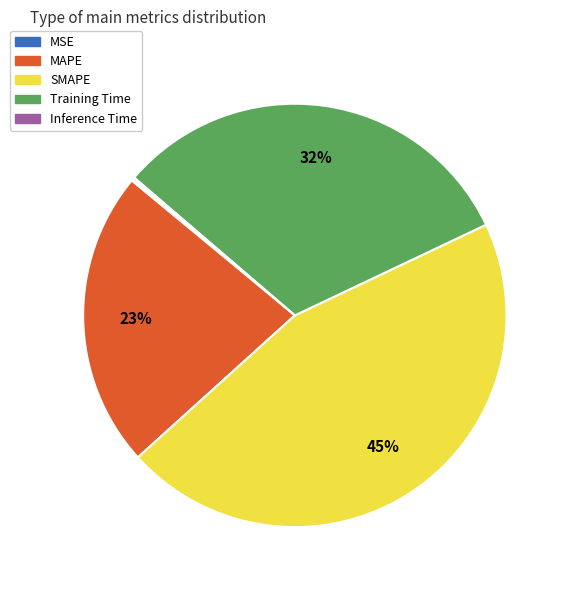

What is the largest slice in the pie chart?

SMAPE